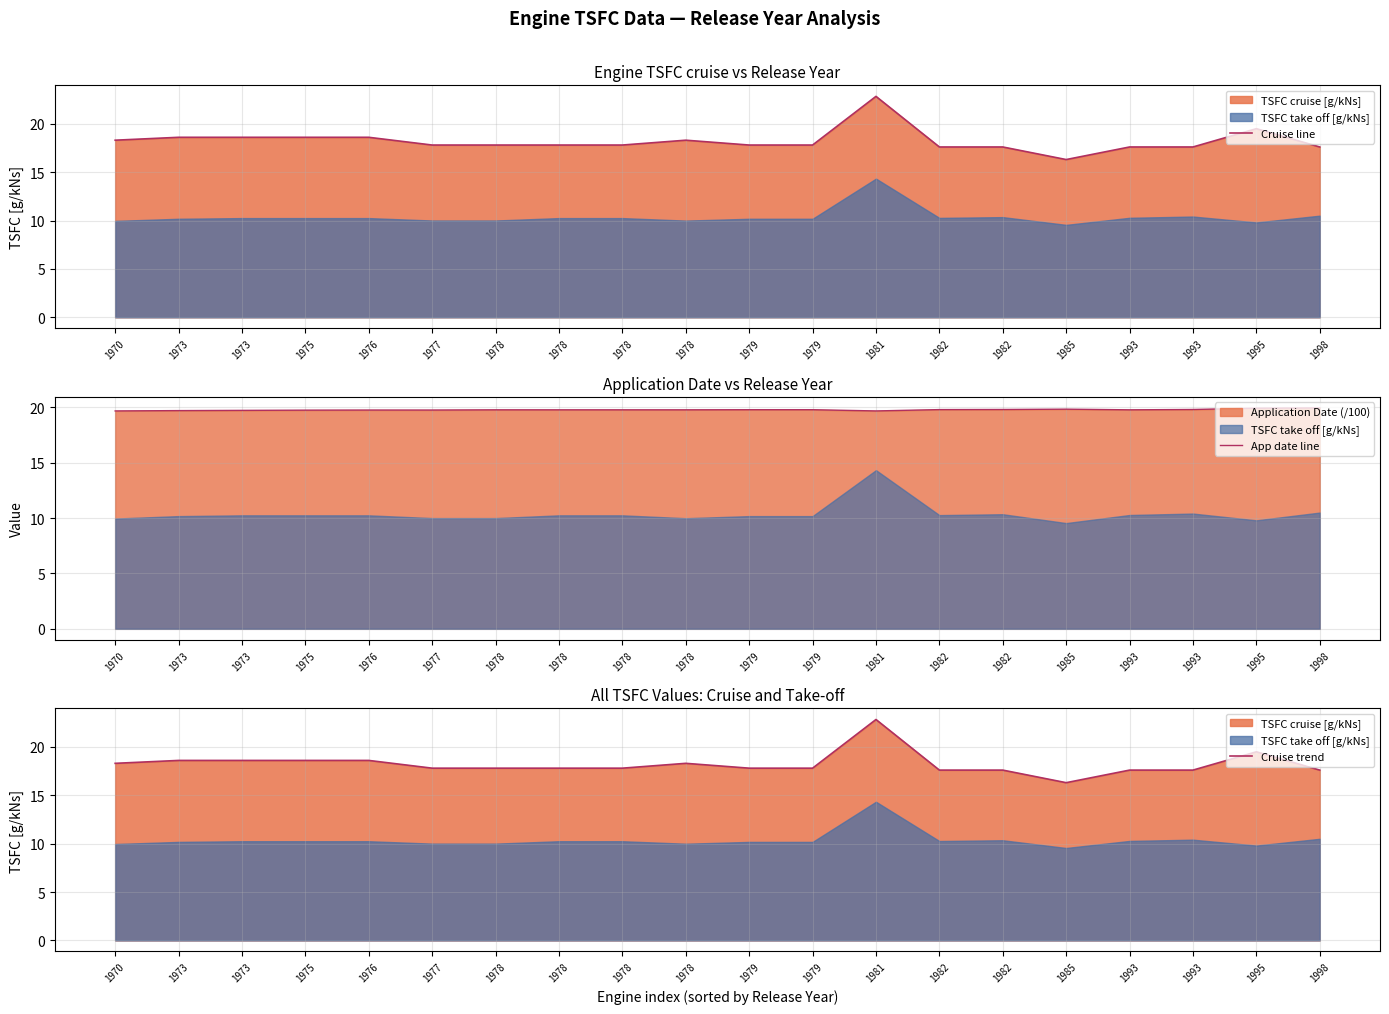

Which series has the largest range (max minus min)?

Cruise line